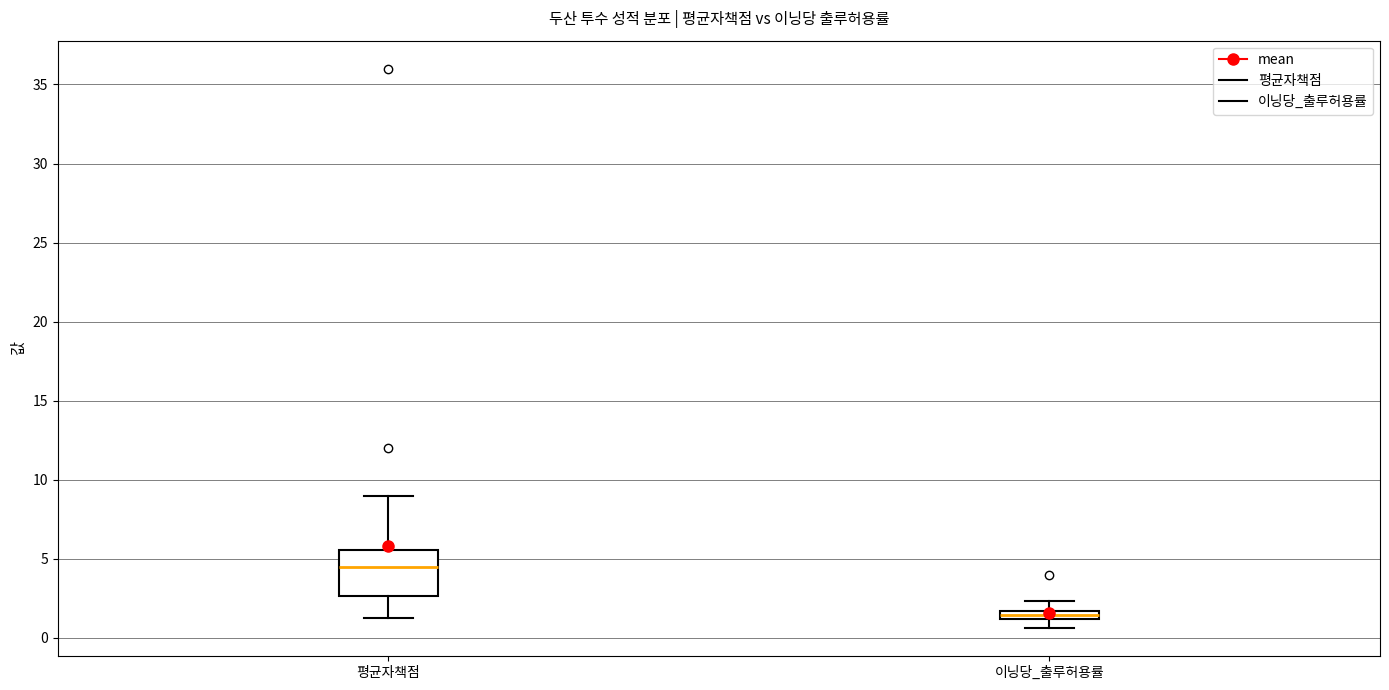

Which box is the tallest, from its lower edge to its upper edge?

평균자책점